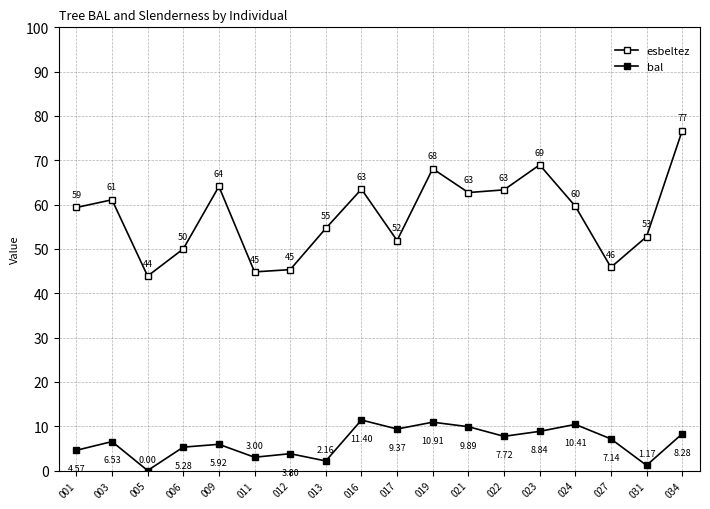

How many data points in esbeltez are above 59?

10